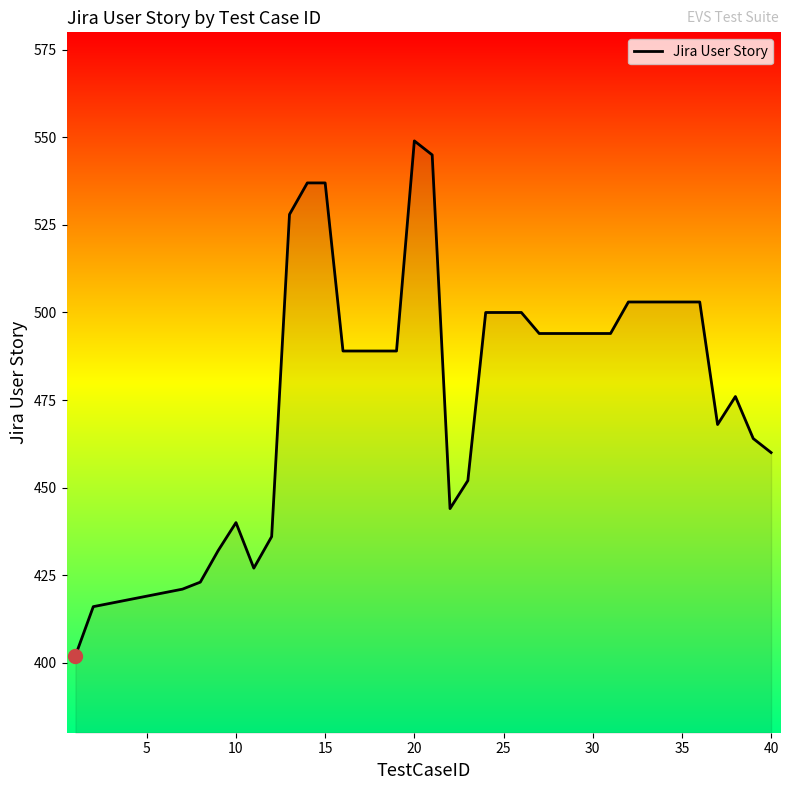

What is the maximum value shown in the chart?

549